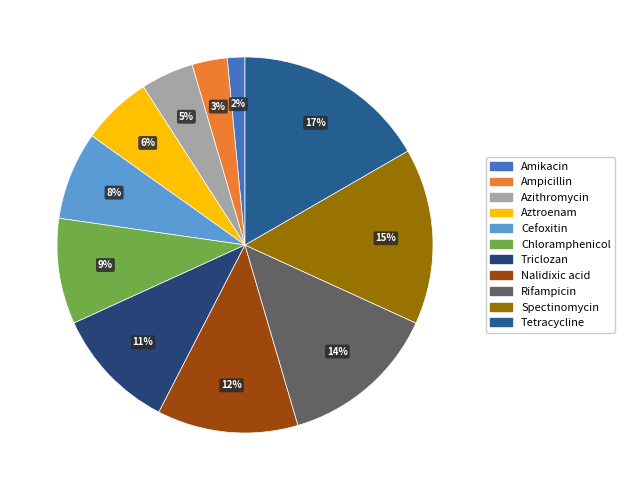

How many segments does this pie chart have?

11